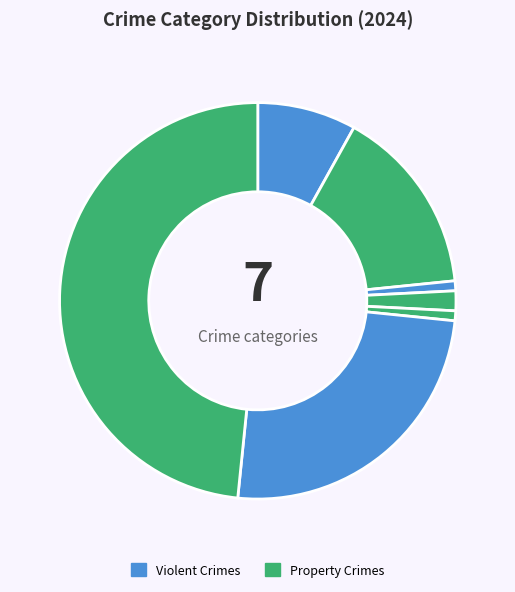

How many slices are in this pie chart?

7